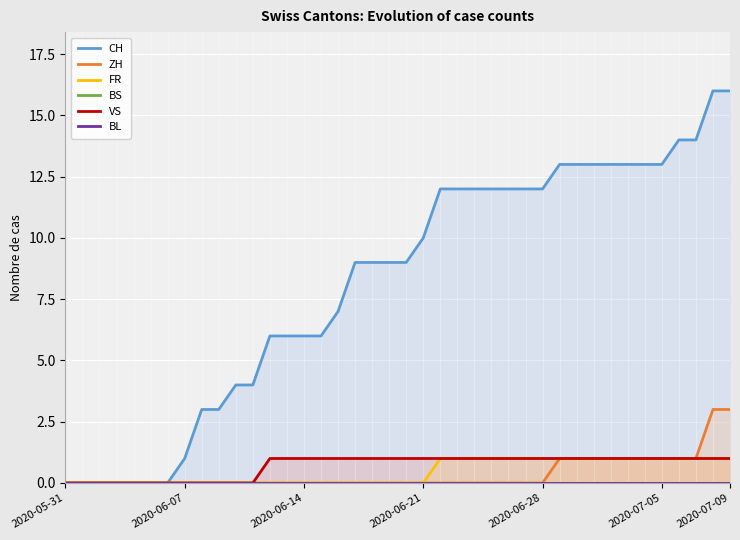

What is the maximum value shown in the chart?

16